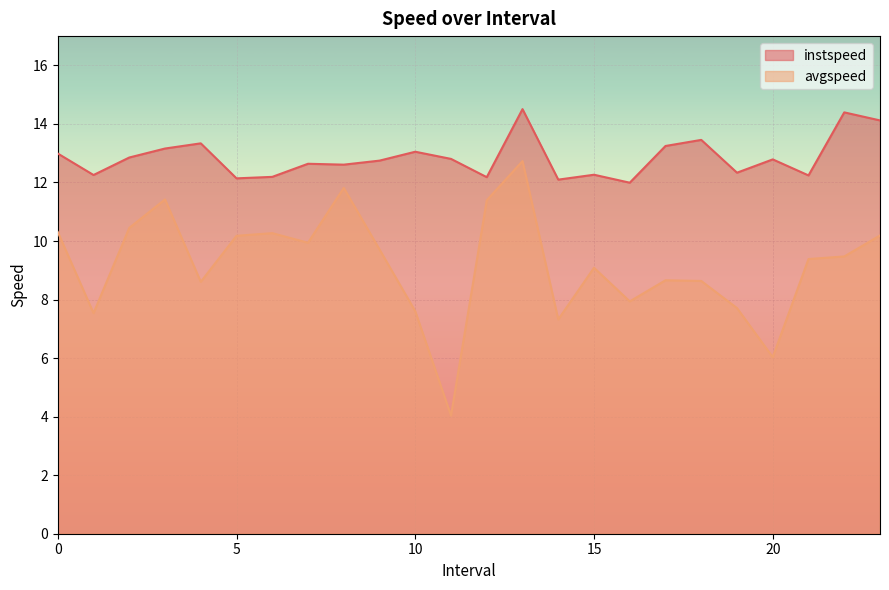

Reading left to right, extract all data points from this chart.

instspeed: 0.0=13.0	1.0=12.3	2.0=12.9	3.0=13.2	4.0=13.3	5.0=12.1	6.0=12.2	7.0=12.6	8.0=12.6	9.0=12.7	10.0=13.1	11.0=12.8	12.0=12.2	13.0=14.5	14.0=12.1	15.0=12.3	16.0=12.0	17.0=13.2	18.0=13.5	19.0=12.3	20.0=12.8	21.0=12.2	22.0=14.4	23.0=14.1
avgspeed: 0.0=10.3	1.0=7.5	2.0=10.4	3.0=11.4	4.0=8.6	5.0=10.2	6.0=10.3	7.0=9.9	8.0=11.8	9.0=9.7	10.0=7.6	11.0=4.0	12.0=11.4	13.0=12.7	14.0=7.3	15.0=9.1	16.0=7.9	17.0=8.7	18.0=8.6	19.0=7.7	20.0=6.0	21.0=9.4	22.0=9.5	23.0=10.2